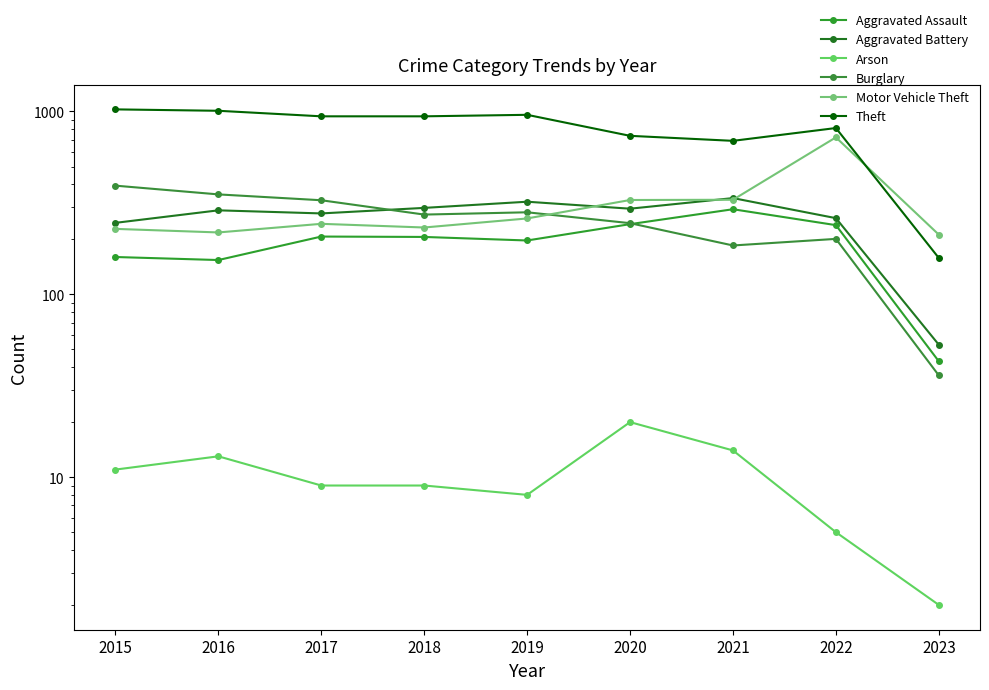

Is the value of Aggravated Battery at 2019 greater than the value of Burglary at 2019?

Yes